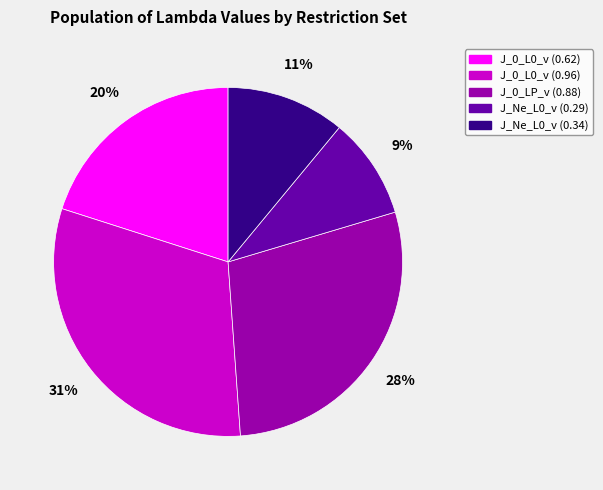

To the nearest percent, what portion does J_0_L0_v (0.96) represent?

31%